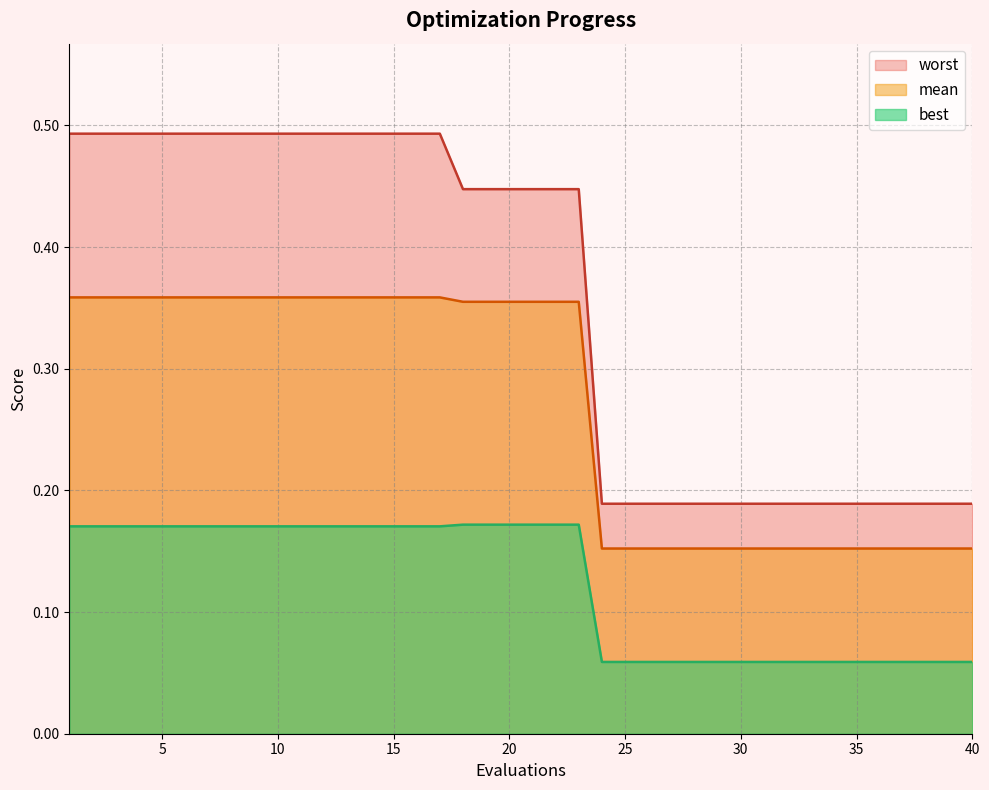

Which series has the widest spread of values?

worst